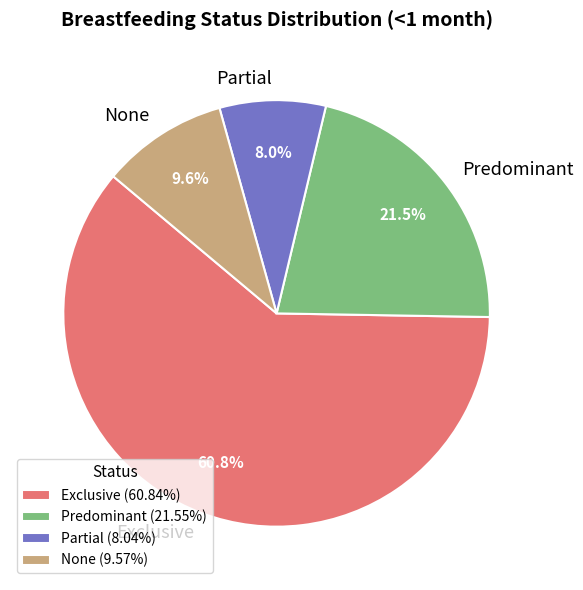

Rank the categories by value from lowest to highest.

Partial, None, Predominant, Exclusive